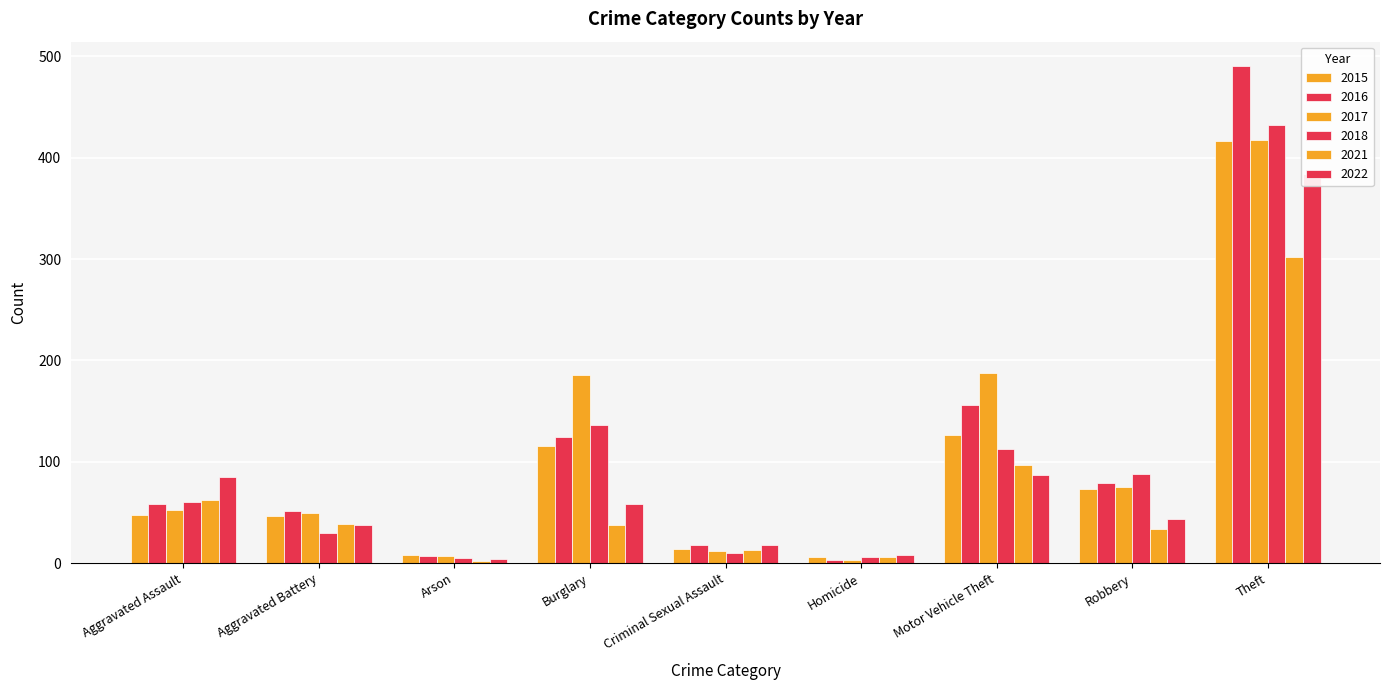

True or false: 2016 has a value of 241 at Motor Vehicle Theft.

False